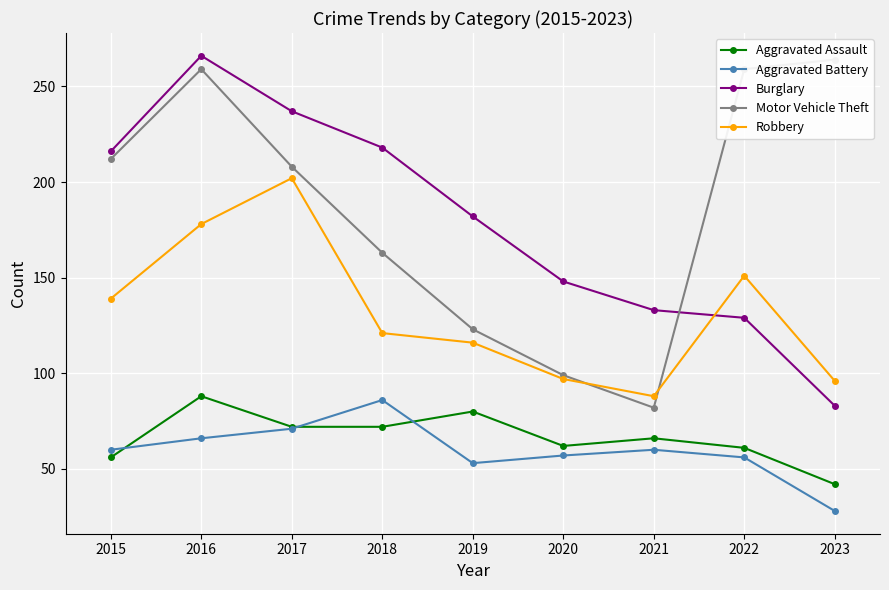

Where do Aggravated Assault and Aggravated Battery first cross each other?

2015 and 2016